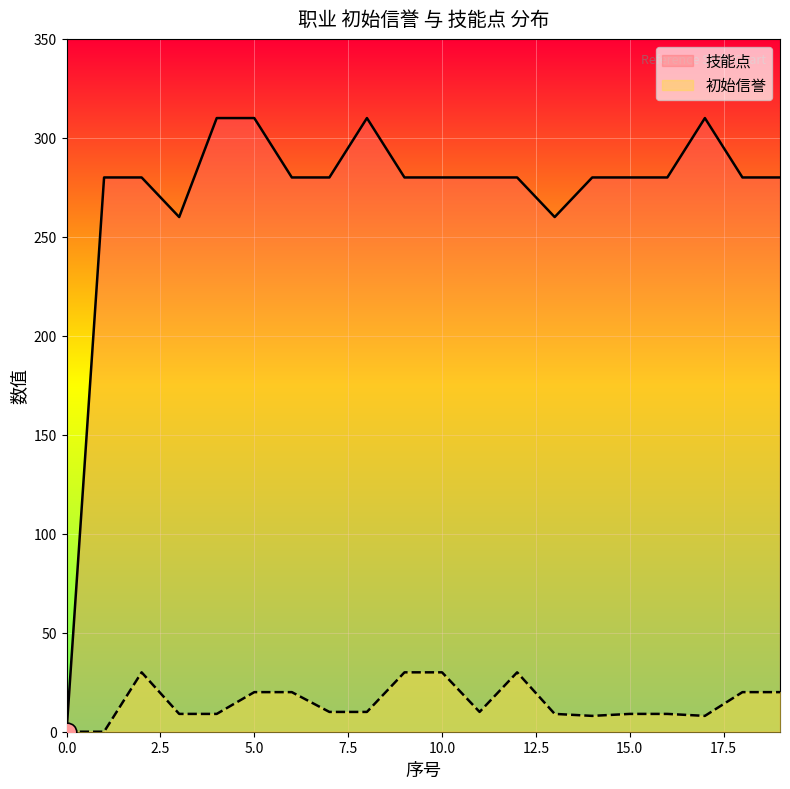

At which category is the sum across all series the highest?

5.0